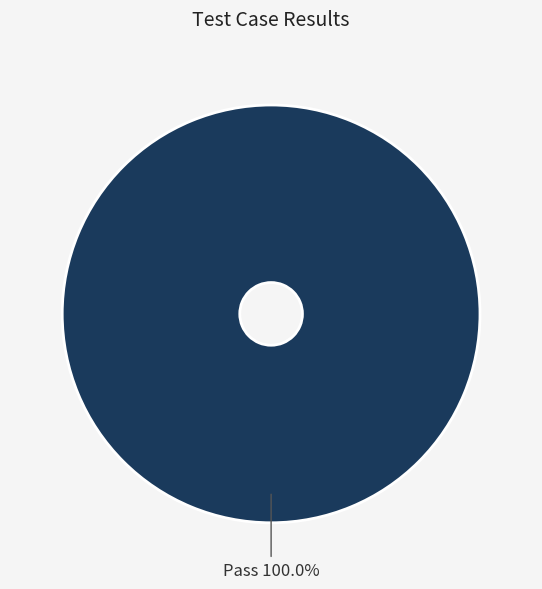

Is there a majority slice in this chart?

Yes